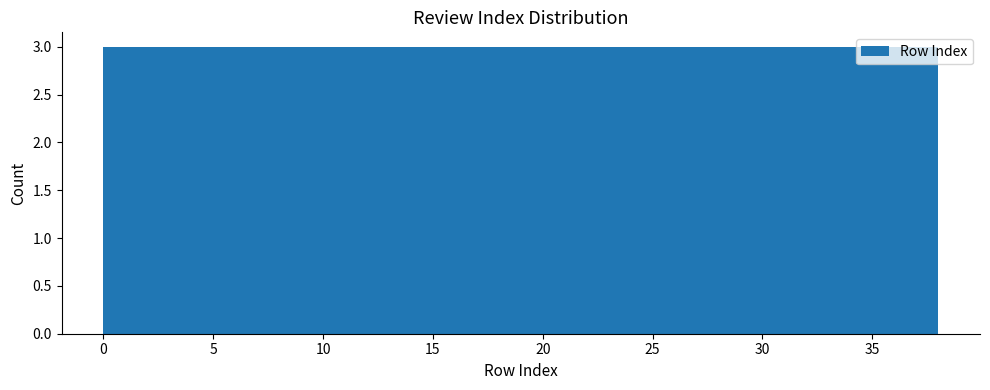

Reading left to right, transcribe this chart: for each bar, give the range it covers on the x-axis and its height. Neither the bar edges nor the heights are printed on the chart, so give them approximately, as read against the axes.

0.0 to 3.0: 3
3.0 to 6.0: 3
6.0 to 9.0: 3
9.0 to 11.5: 3
11.5 to 14.5: 3
14.5 to 17.5: 3
17.5 to 20.5: 3
20.5 to 23.5: 3
23.5 to 26.5: 3
26.5 to 29.0: 3
29.0 to 32.0: 3
32.0 to 35.0: 3
35.0 to 38.0: 3